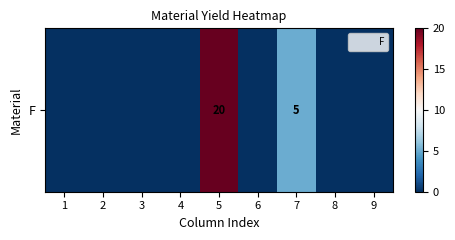

Which category has the lowest value across all series?

1